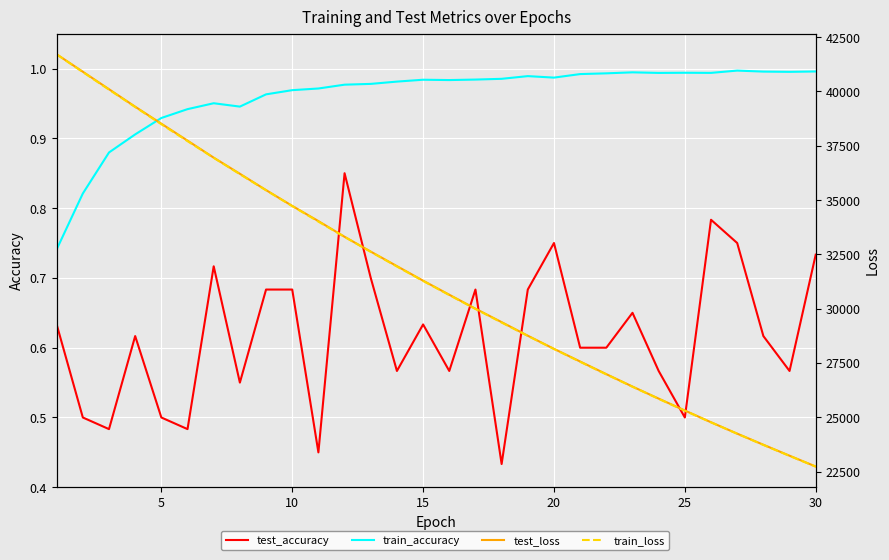

List the series in order of their peak value, highest first.

test_loss, train_loss, train_accuracy, test_accuracy